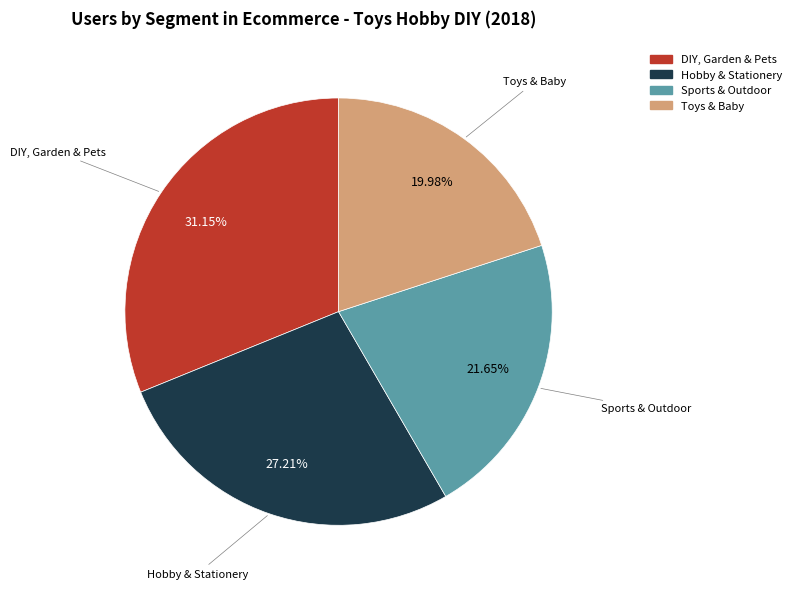

Count the number of slices in the pie.

4